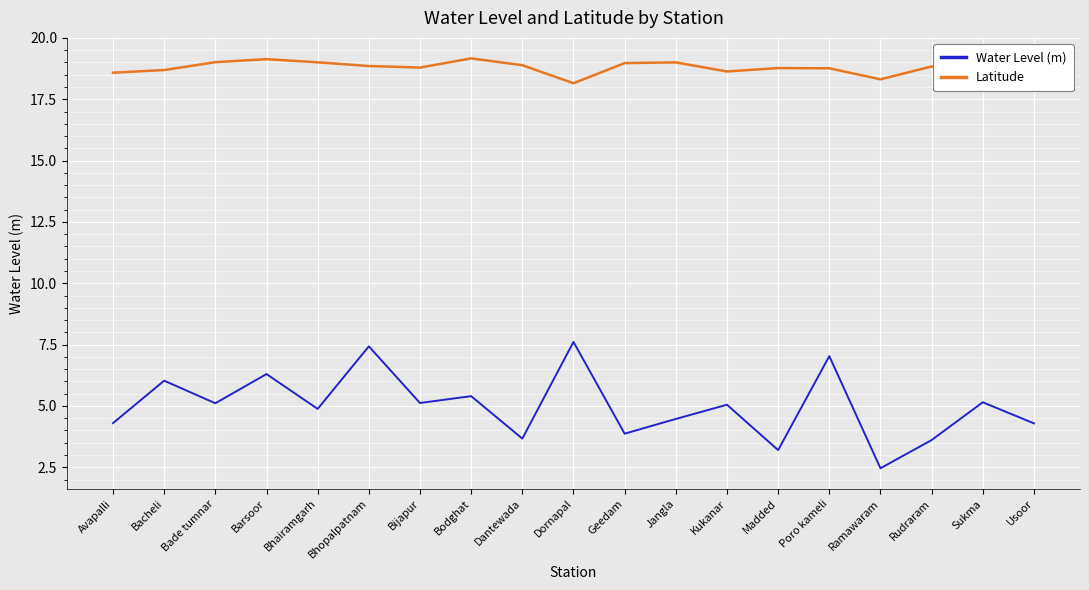

List the series in order of their peak value, lowest first.

Water Level (m), Latitude